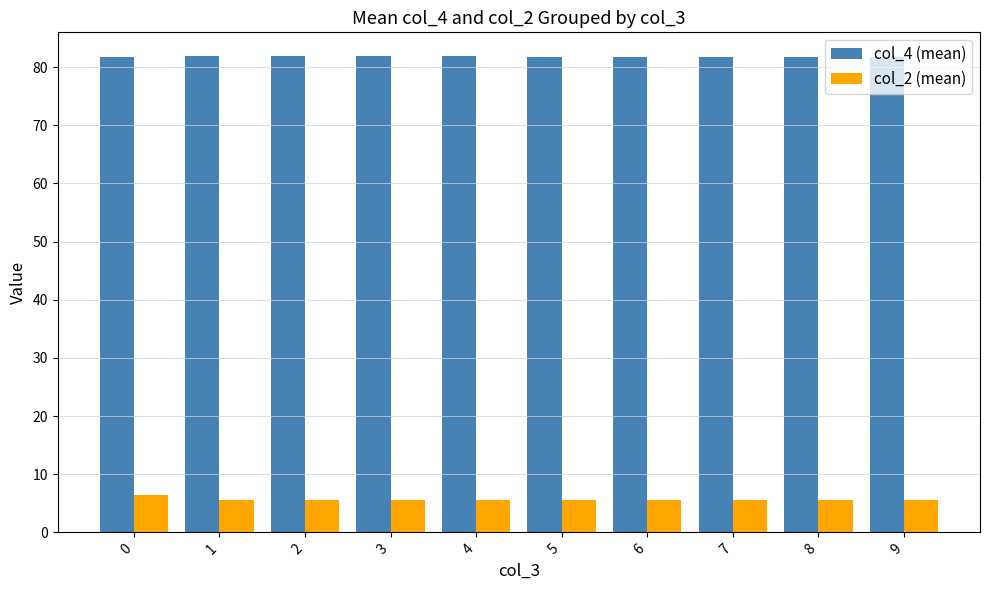

How many bars are there in total?

20